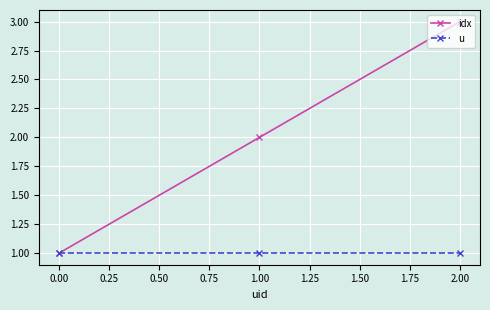

At which category is the sum across all series the highest?

2.00